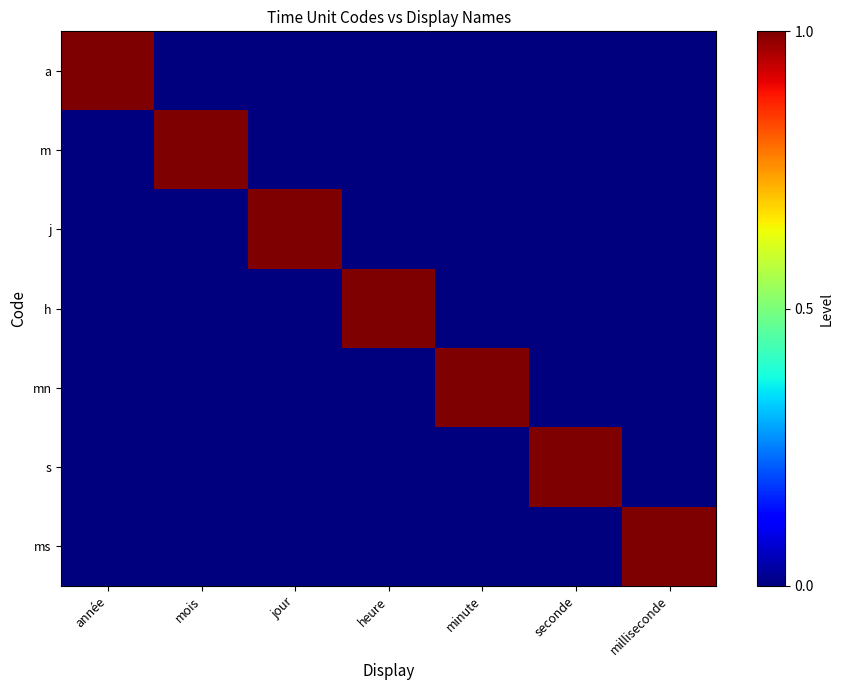

At which category is the sum across all series the highest?

année